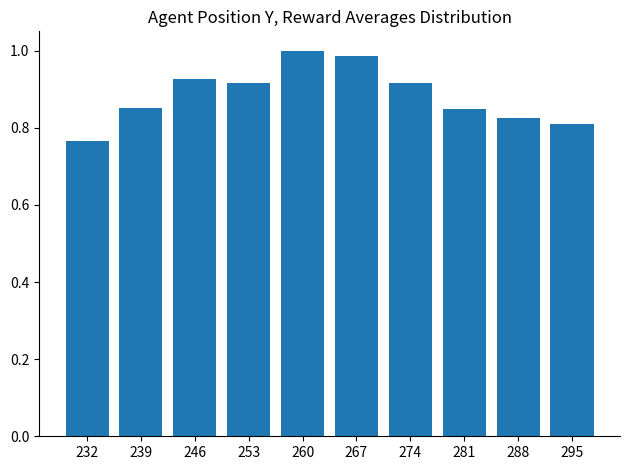

The chart shows a value of 1.4 at 267. True or false?

False